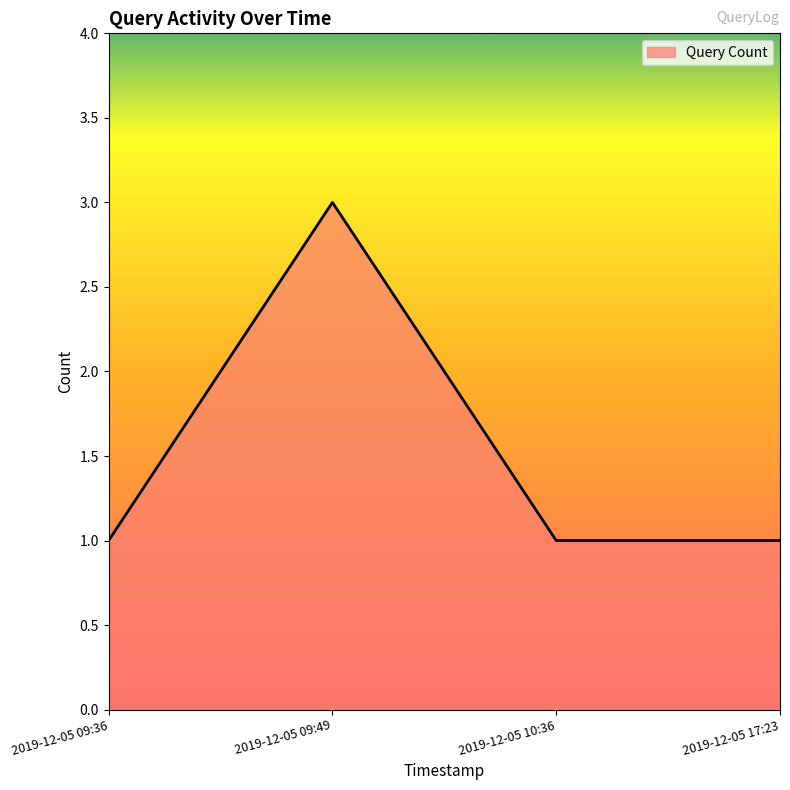

True or false: the data shows 5 at 2019-12-05 09:49.

False